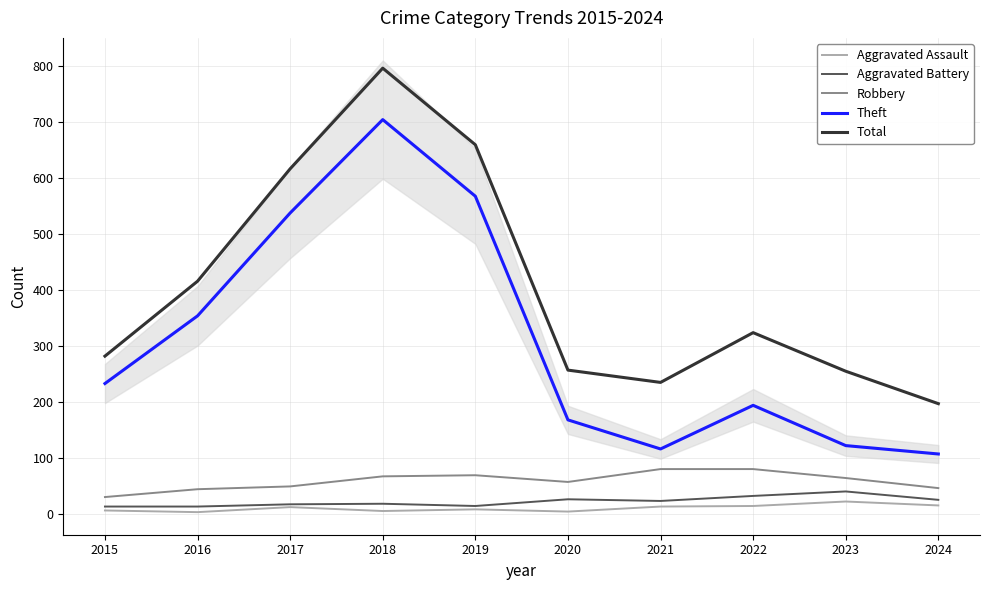

List the series in order of their peak value, highest first.

Total, Theft, Robbery, Aggravated Battery, Aggravated Assault